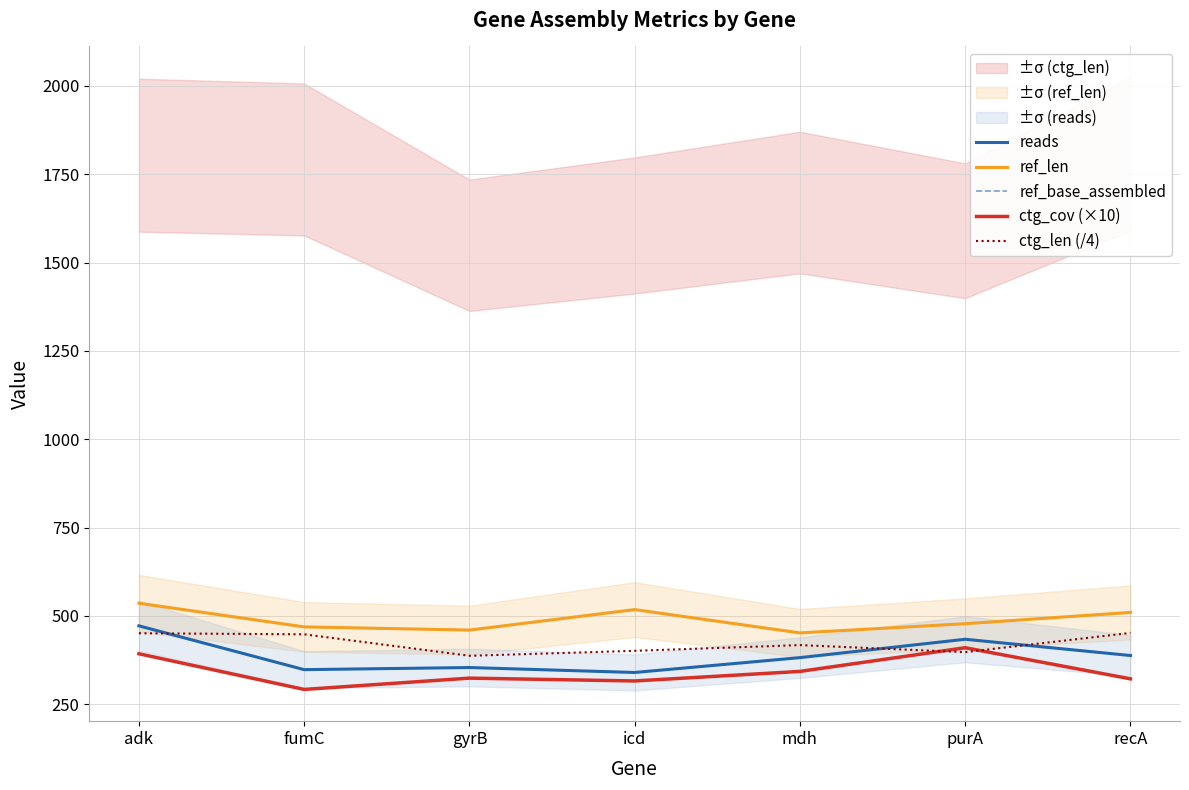

How many distinct data groups are displayed?

5